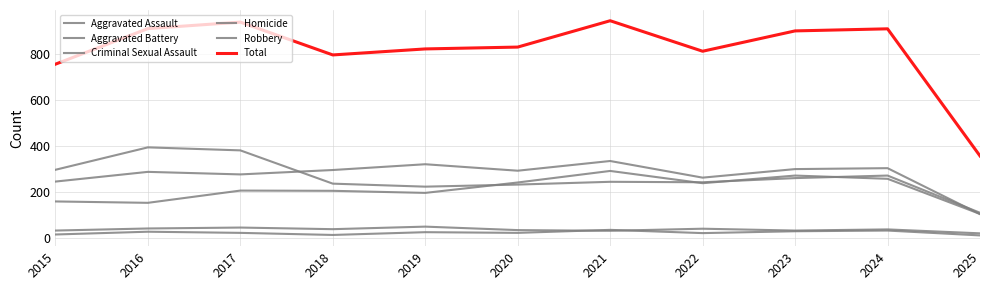

True or false: Homicide and Robbery cross at least once.

False